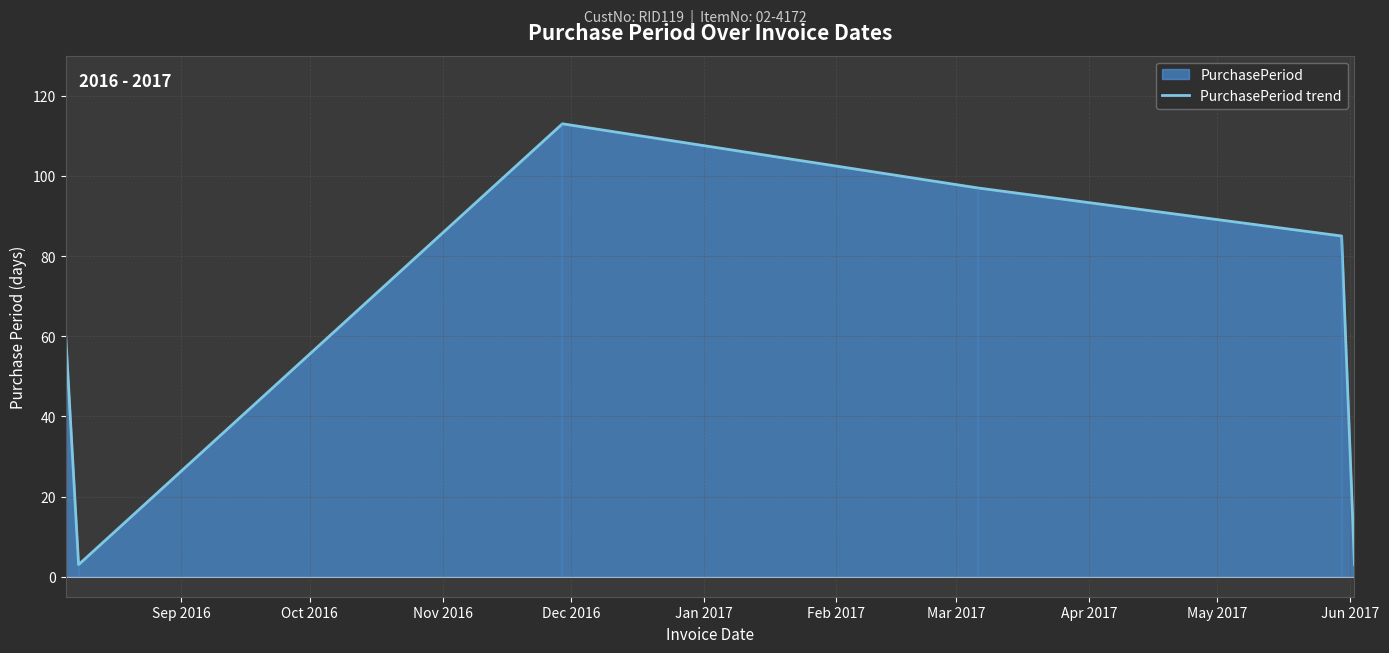

Count the values in the range 3 to 97.

5